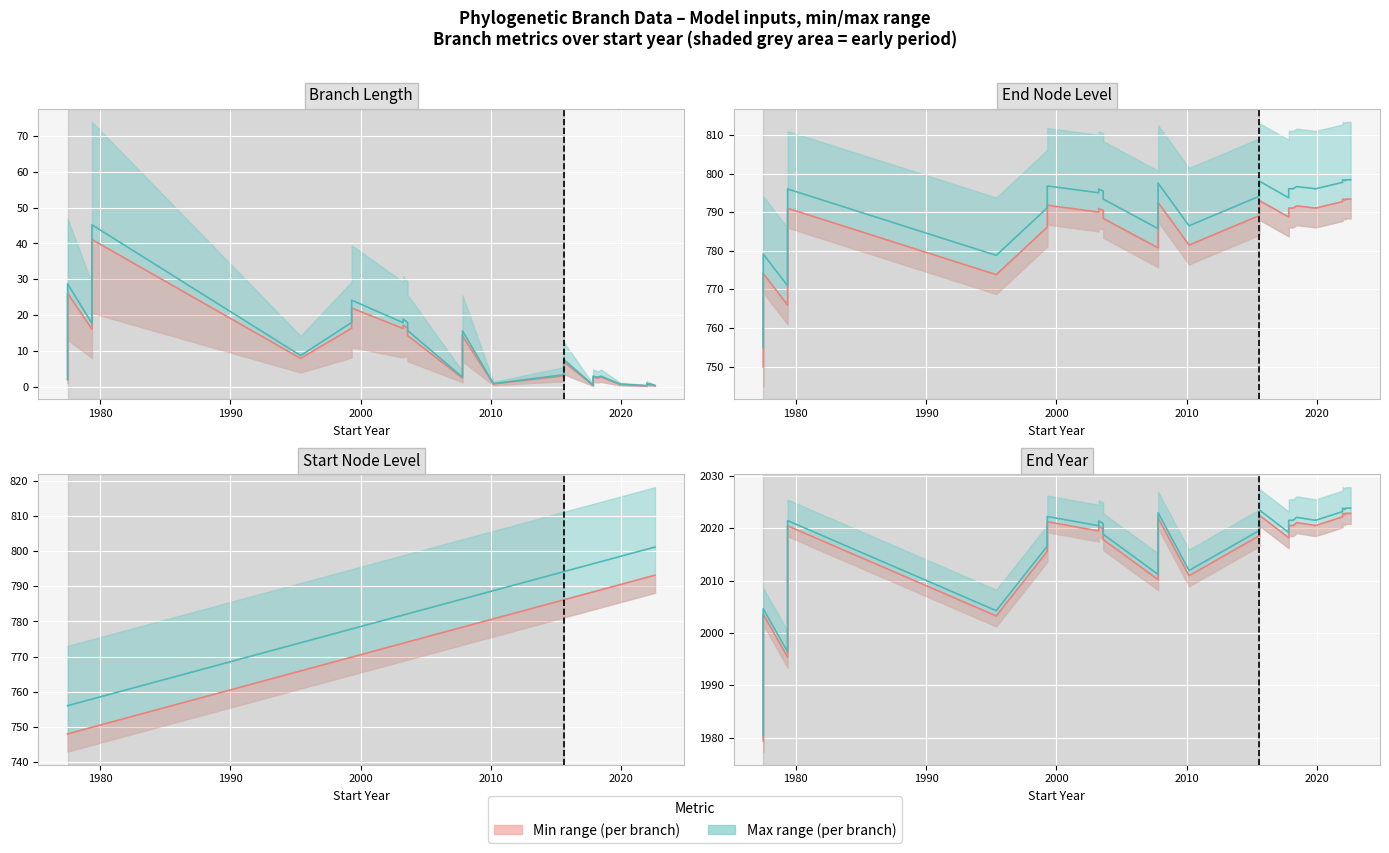

Which series has the largest total across all categories?

endYear